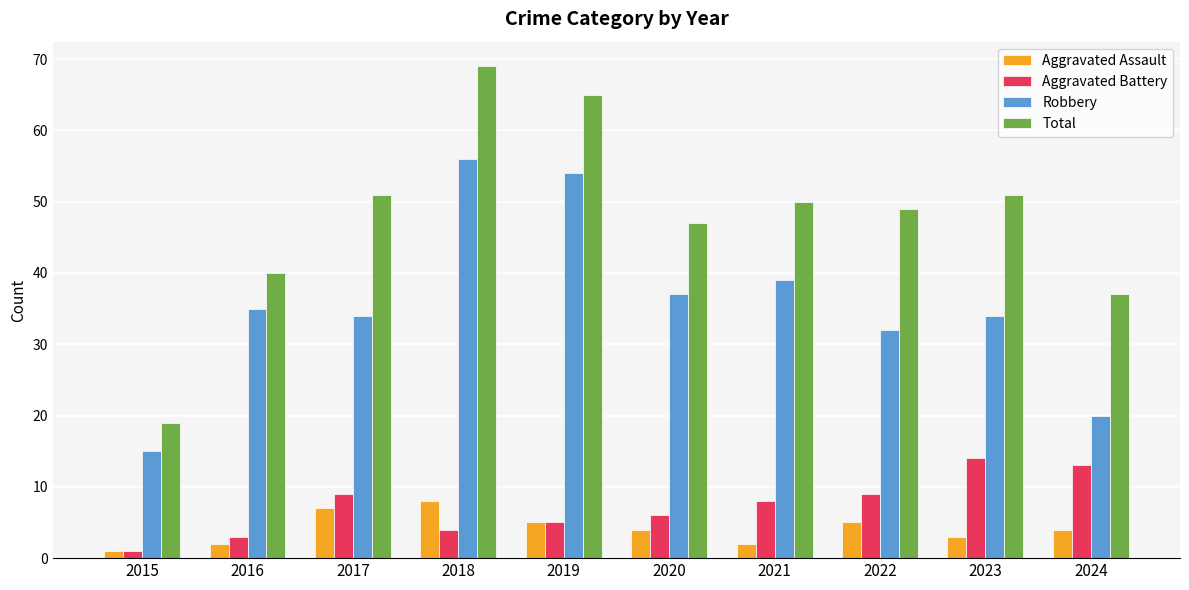

What is the value of the Aggravated Assault bar at the 4th from the left?

8